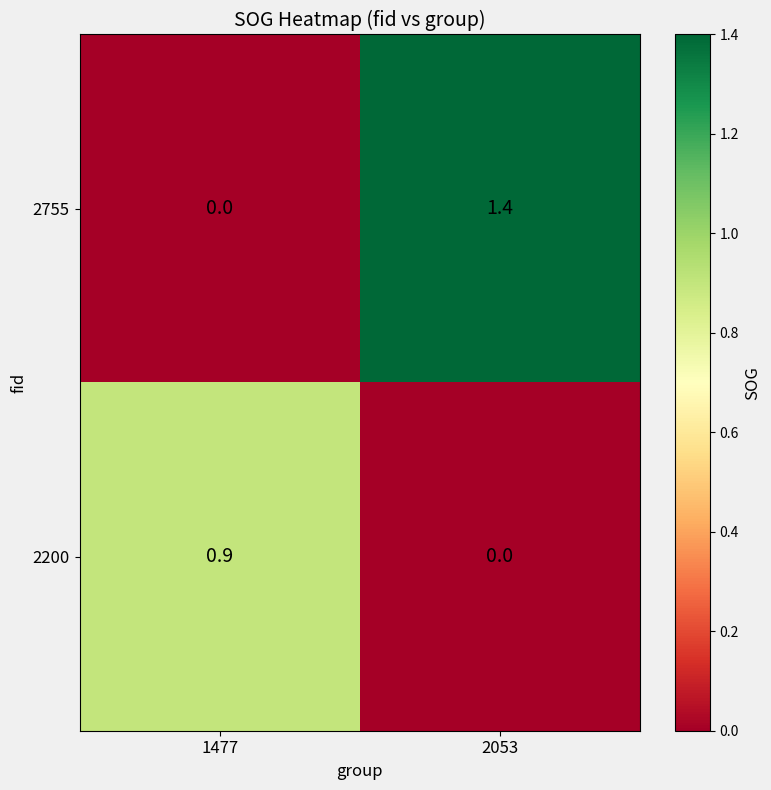

Reading left to right, list all the values displayed in this chart.

2755: 0.0	1.4
2200: 0.9	0.0